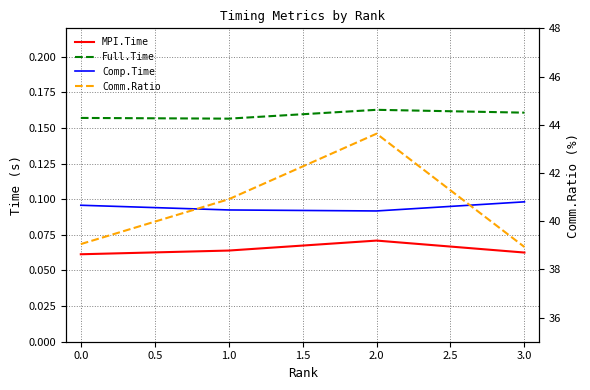

What value does the MPI.Time series have at 1.0?

0.1